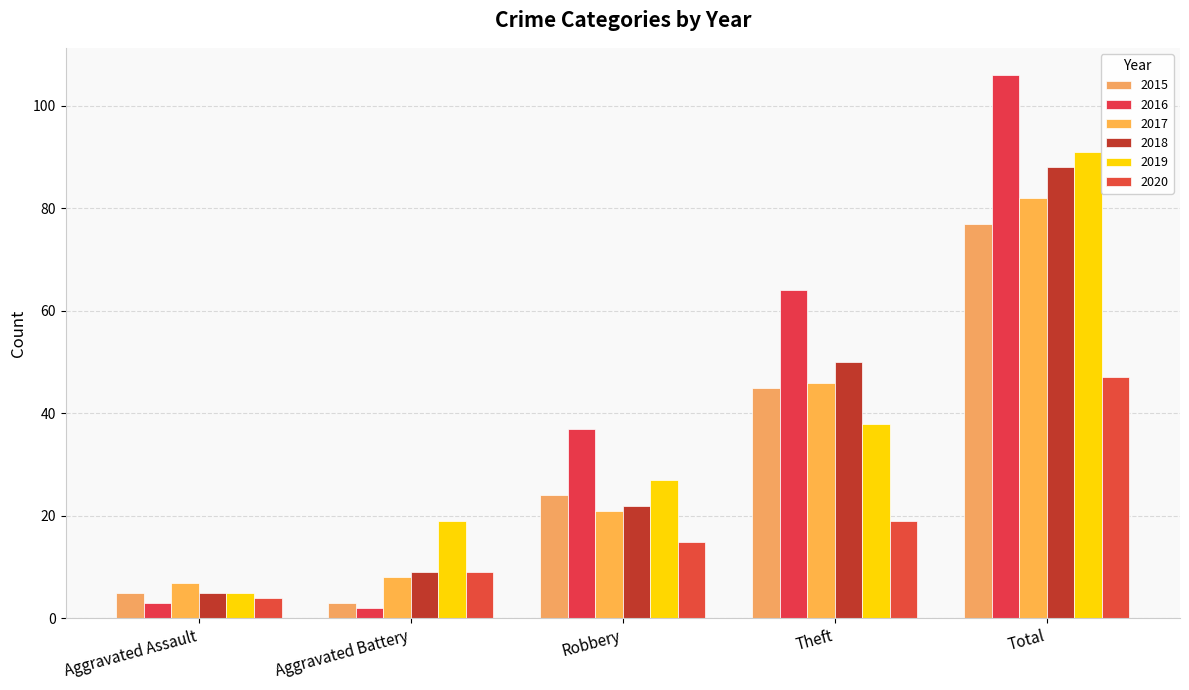

Reading left to right, list all the values displayed in this chart.

2015: Aggravated Assault=5	Aggravated Battery=3	Robbery=24	Theft=45	Total=77
2016: Aggravated Assault=3	Aggravated Battery=2	Robbery=37	Theft=64	Total=106
2017: Aggravated Assault=7	Aggravated Battery=8	Robbery=21	Theft=46	Total=82
2018: Aggravated Assault=5	Aggravated Battery=9	Robbery=22	Theft=50	Total=88
2019: Aggravated Assault=5	Aggravated Battery=19	Robbery=27	Theft=38	Total=91
2020: Aggravated Assault=4	Aggravated Battery=9	Robbery=15	Theft=19	Total=47